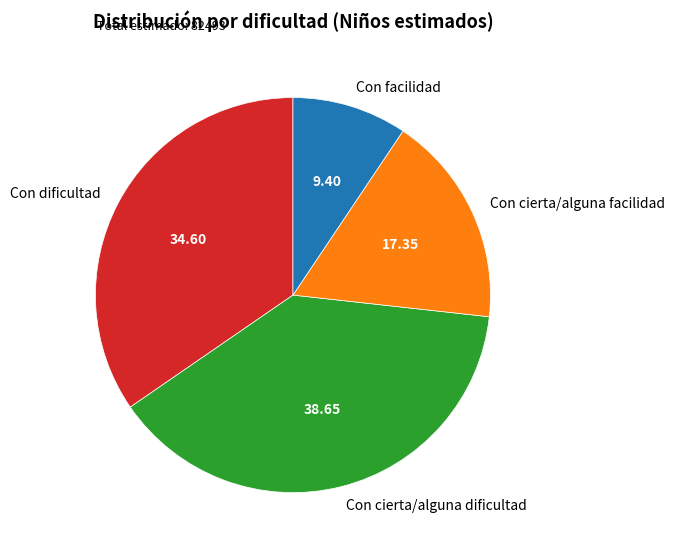

Rank the categories by value from highest to lowest.

Con cierta/alguna dificultad, Con dificultad, Con cierta/alguna facilidad, Con facilidad